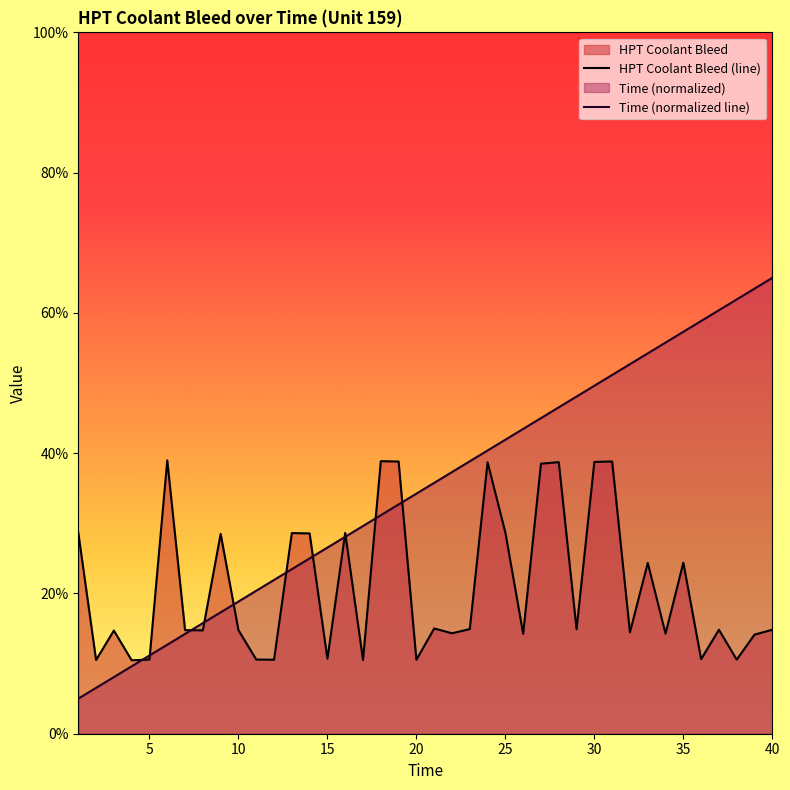

List the series in order of their peak value, highest first.

Time (normalized line), HPT Coolant Bleed (line)